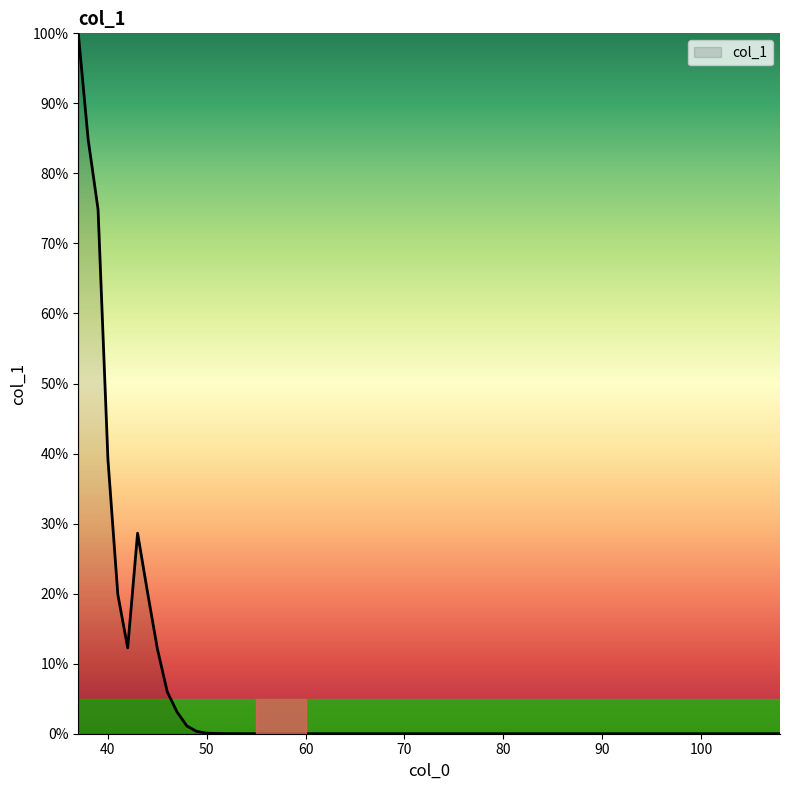

What is the maximum value shown in the chart?

100.0